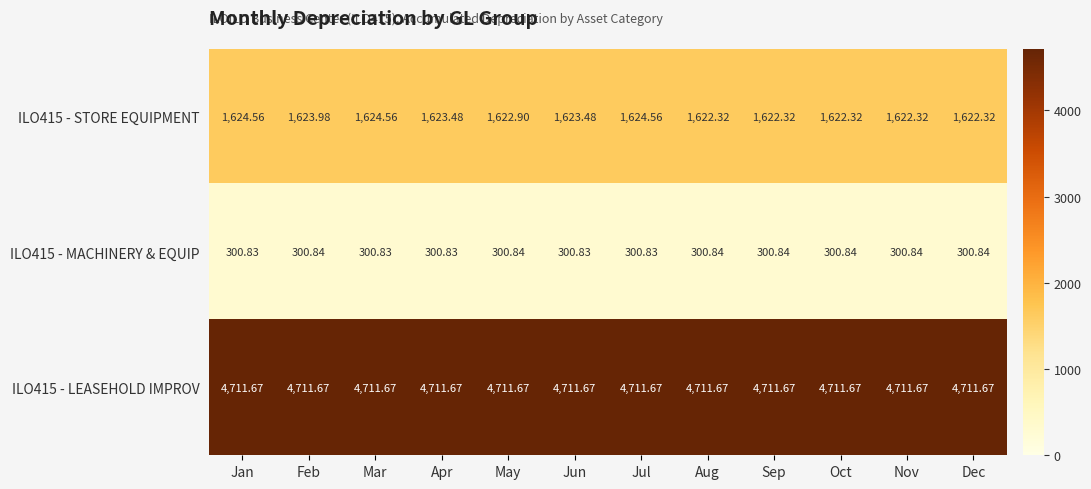

Which series has the largest total across all categories?

ILO415 - LEASEHOLD IMPROV